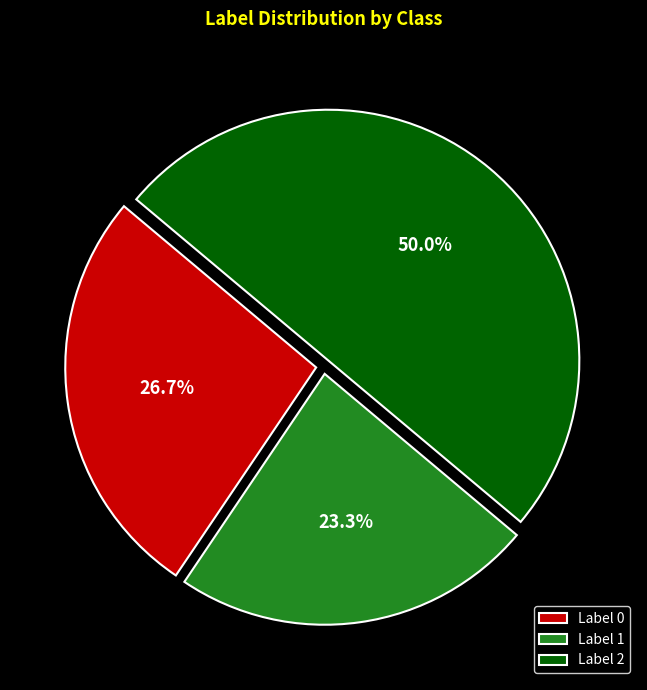

To the nearest percent, what is the difference between the largest and smallest slice percentages?

27%